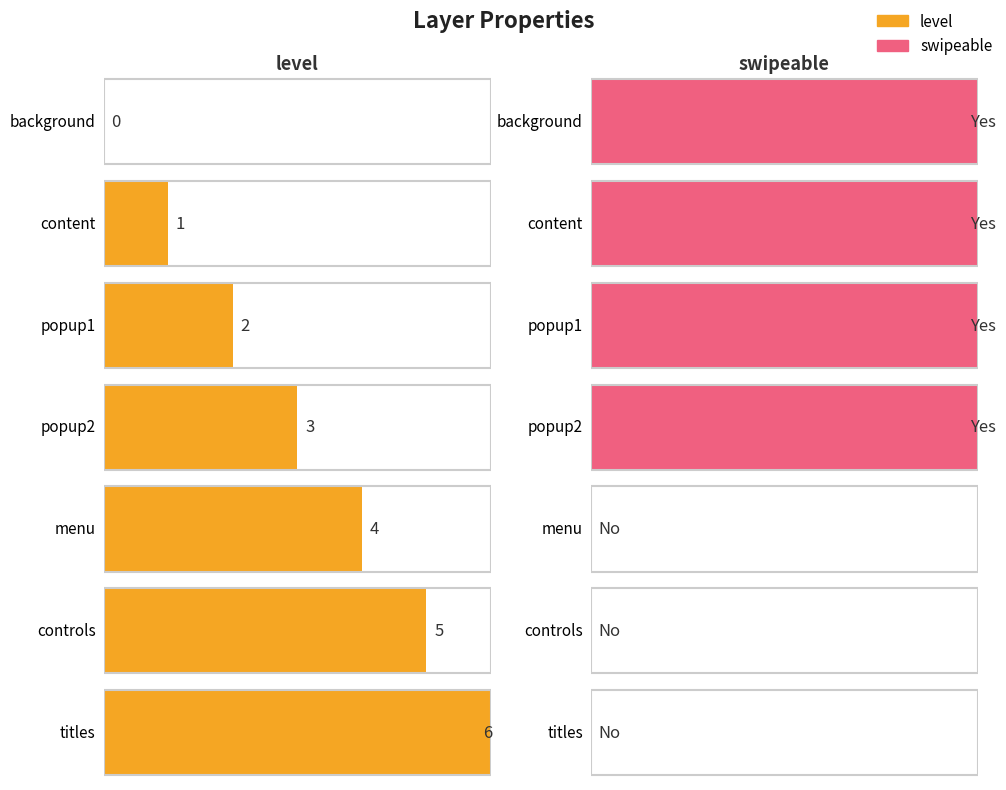

What position from the left is content?

2